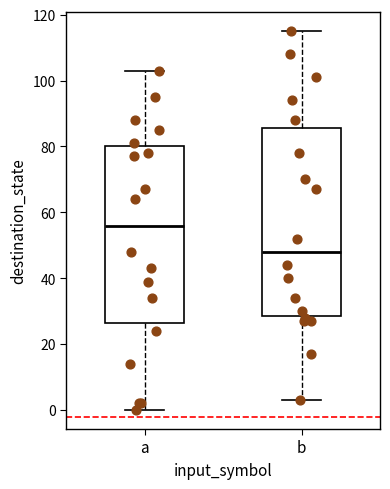

Where does the upper whisker of the box for b end on the y-axis? The values are not printed on the chart, so give them approximately, as read against the axis.

116